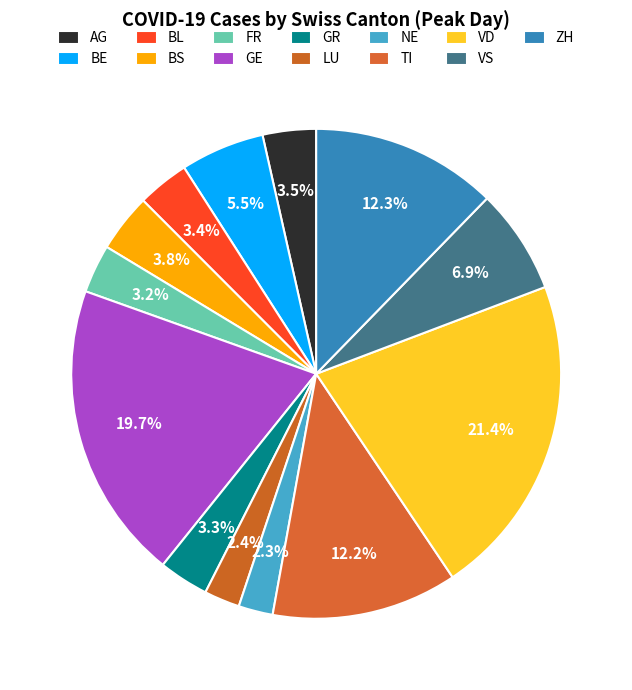

Rank the categories by value from lowest to highest.

NE, LU, FR, GR, BL, AG, BS, BE, VS, TI, ZH, GE, VD